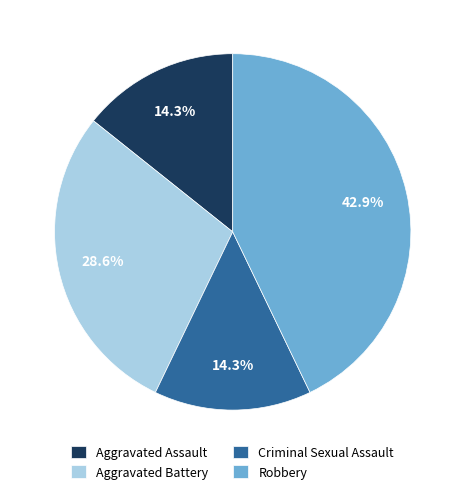

To the nearest percent, what portion does Aggravated Assault represent?

14%